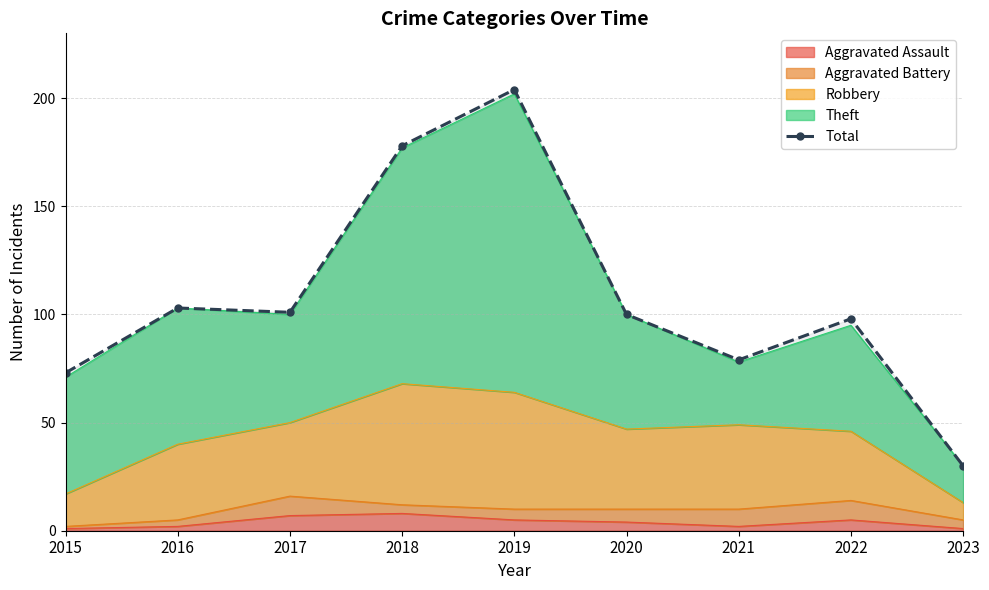

Which category has the lowest value across all series?

2023